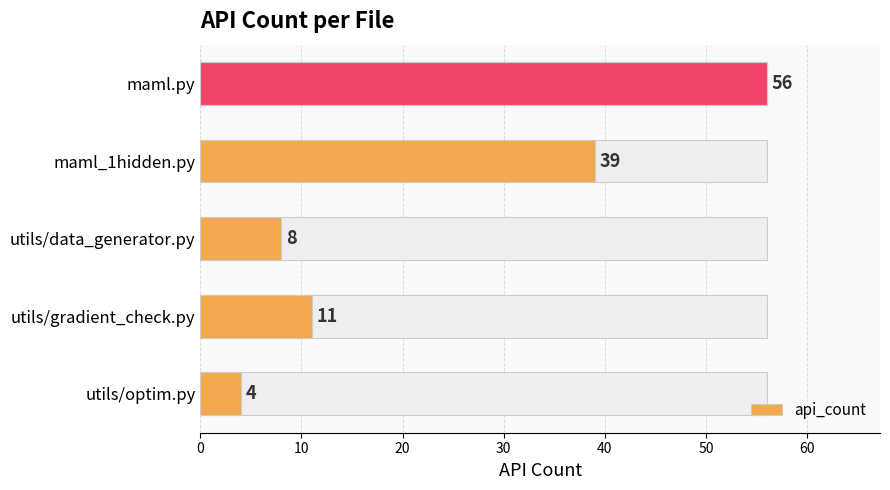

What is the ratio of the value at maml_1hidden.py to the value at utils/data_generator.py?

4.9